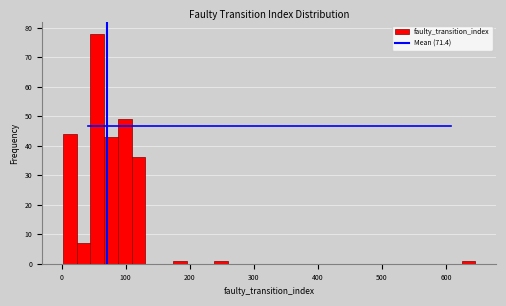

Read against the x-axis, roughly where is the centre of the tallest bar?

60